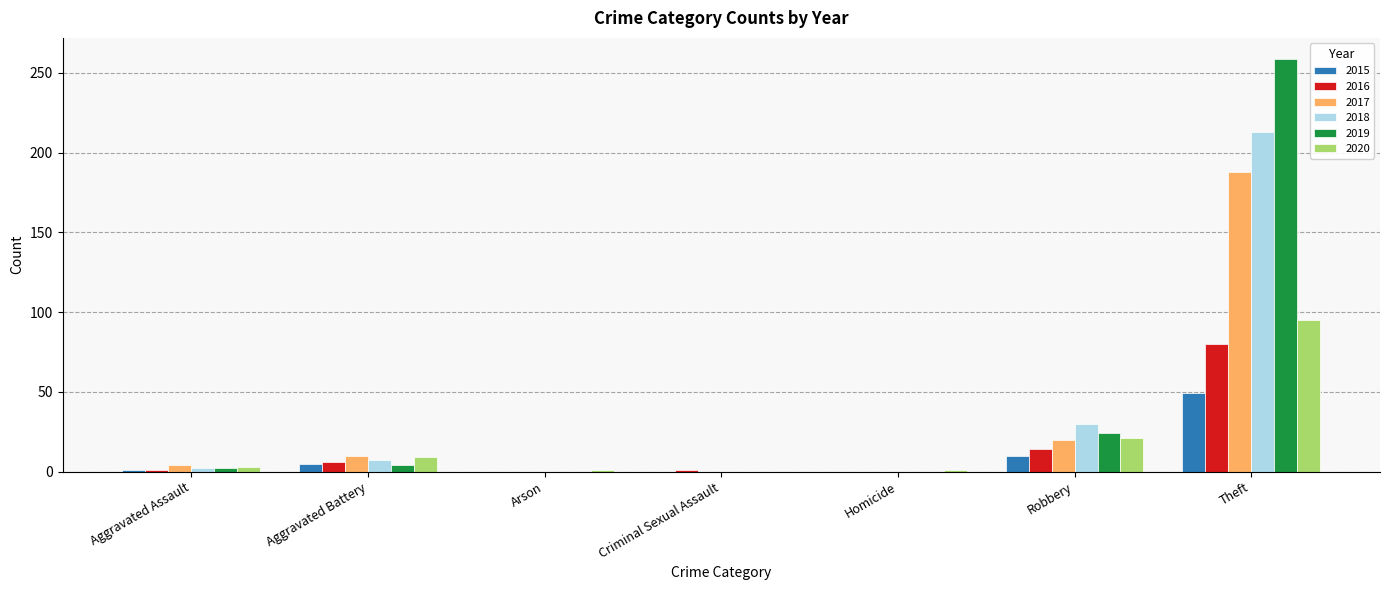

Which series changed the most between Aggravated Battery and Arson?

2017